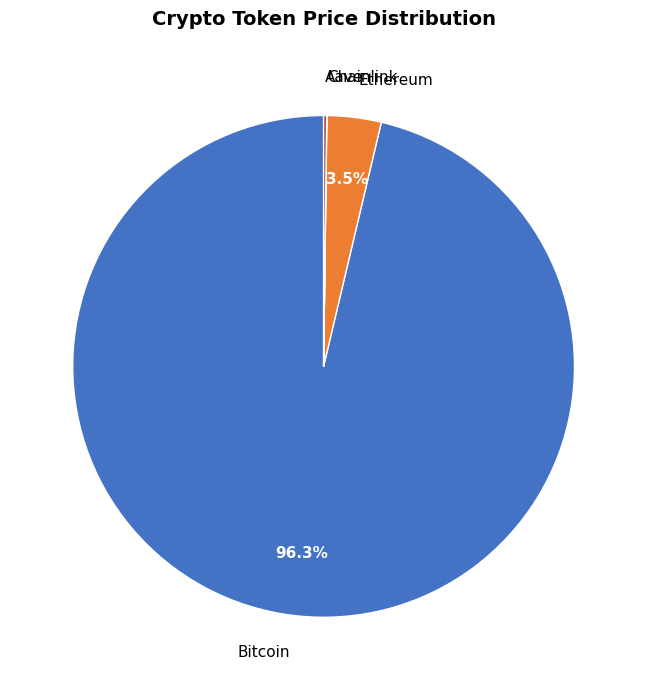

Which slice is the largest?

Bitcoin